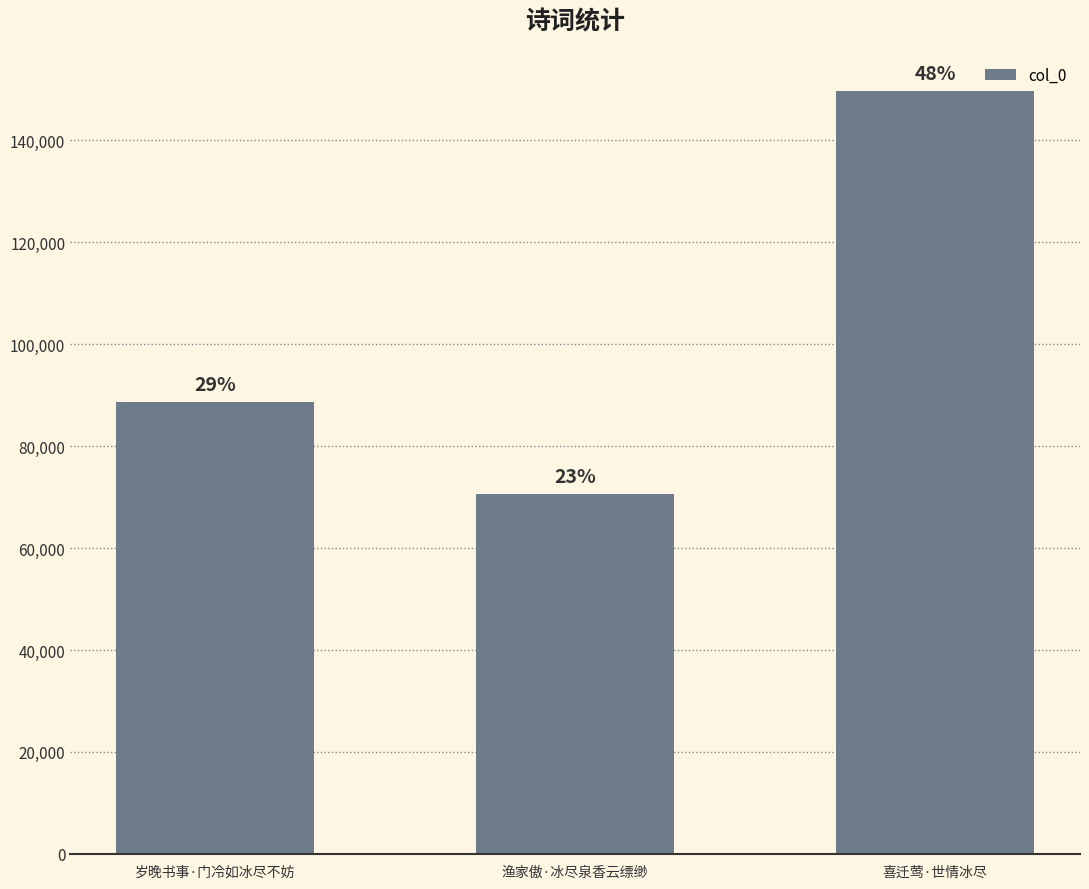

Which has a higher value, 岁晚书事·门冷如冰尽不妨 or 渔家傲·冰尽泉香云缥缈?

岁晚书事·门冷如冰尽不妨